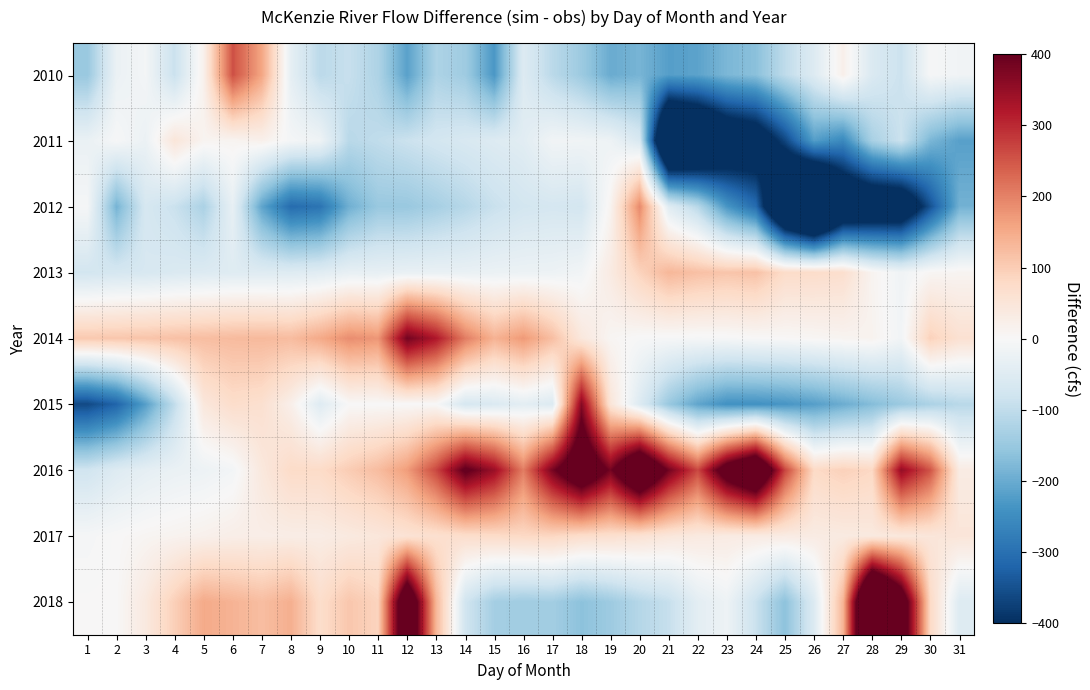

What is the greatest value displayed?

720.1